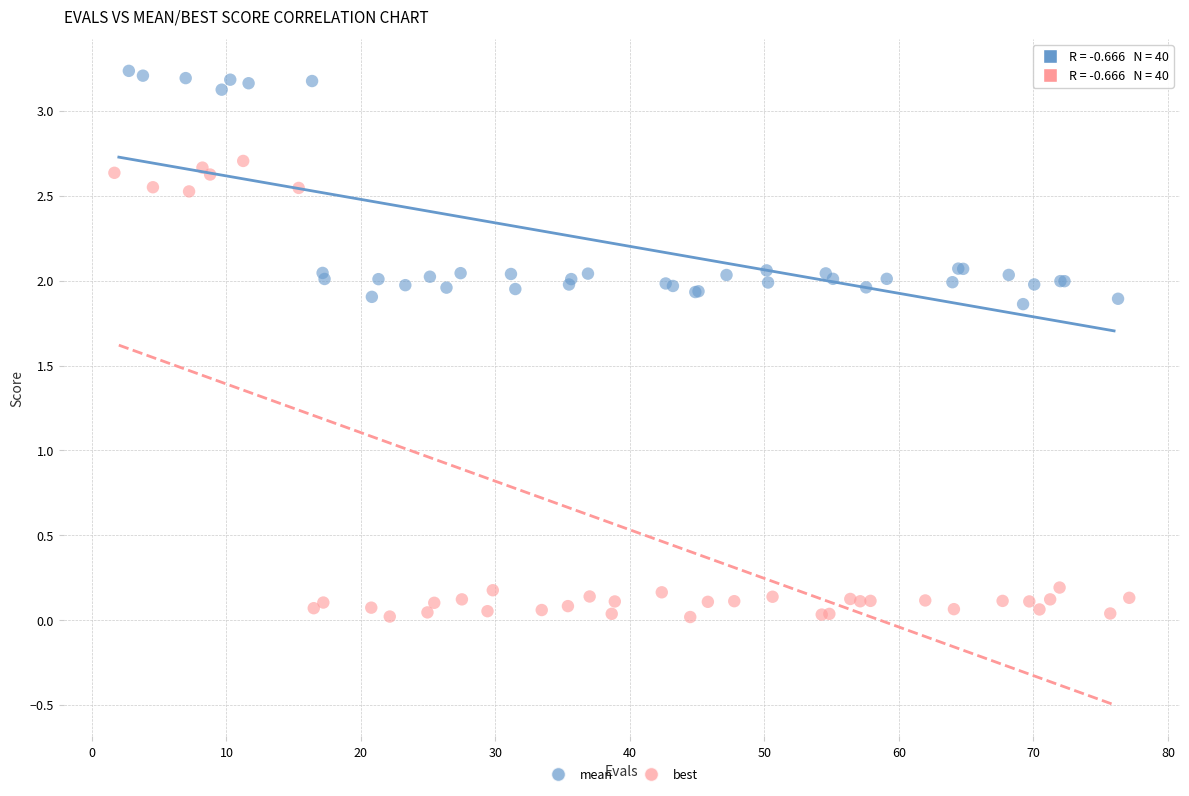

Which series contains the lowest Y value?

best